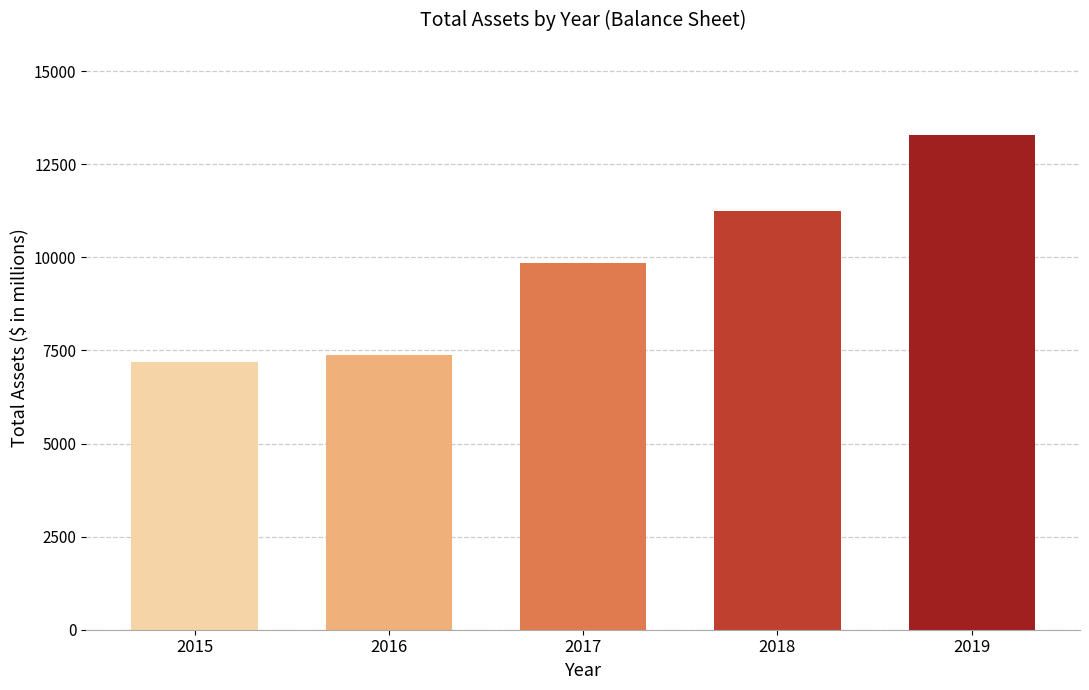

Reading right to left, list all the values displayed in this chart.

2019=13292.0	2018=11241.0	2017=9841.0	2016=7370.0	2015=7201.4